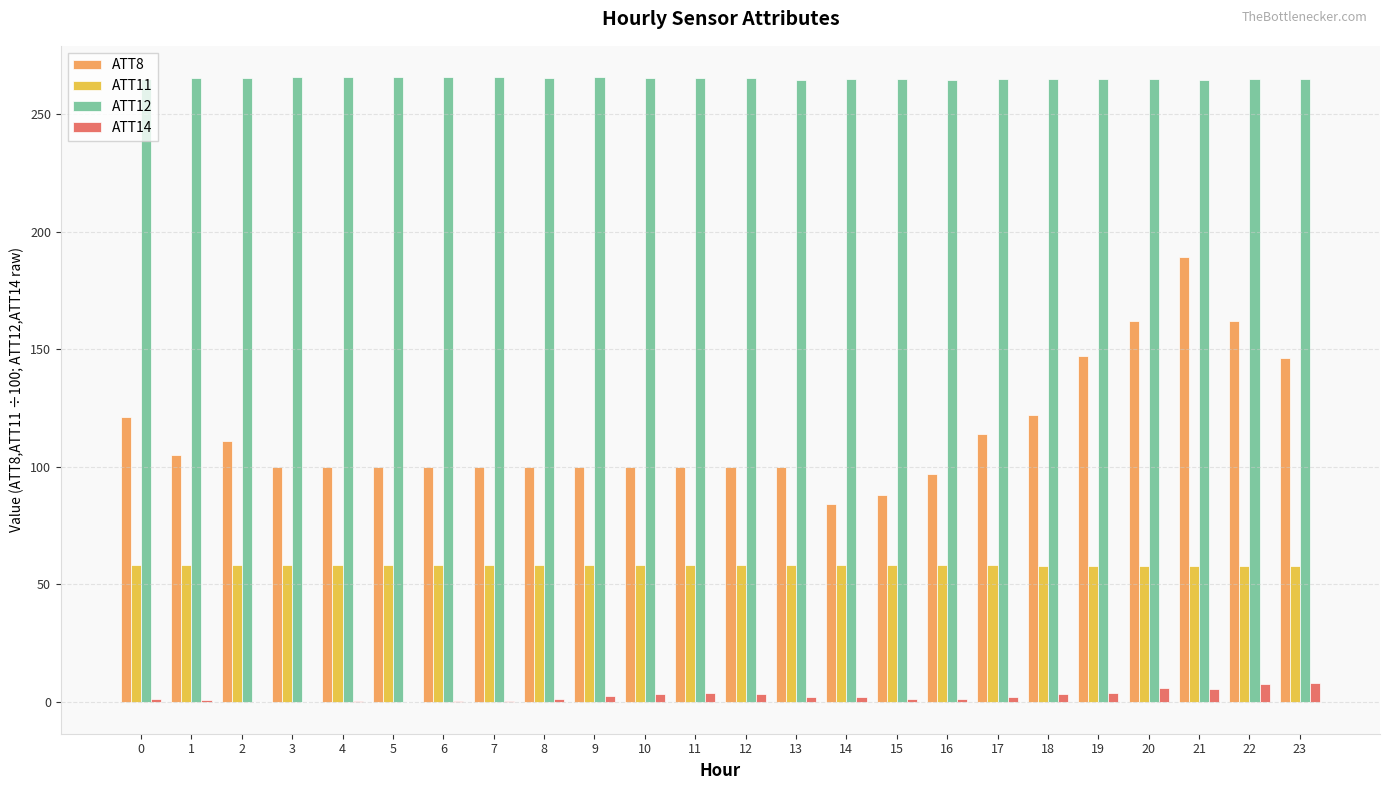

At which category is the sum across all series the highest?

21